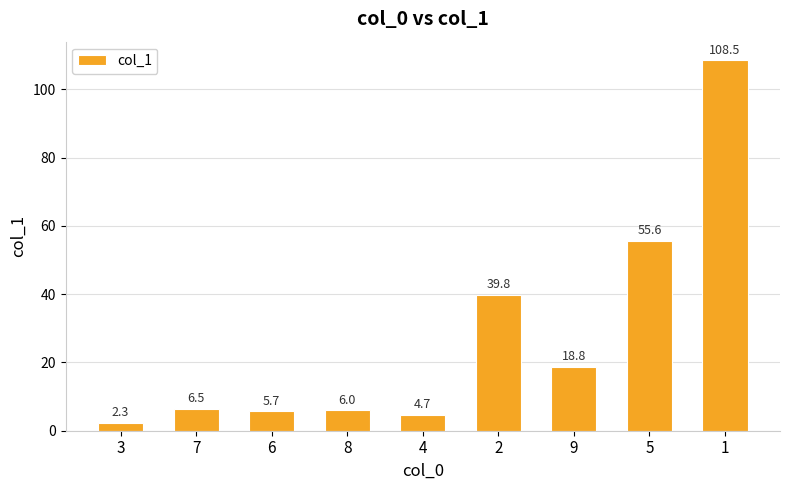

How many data points are less than 6?

3